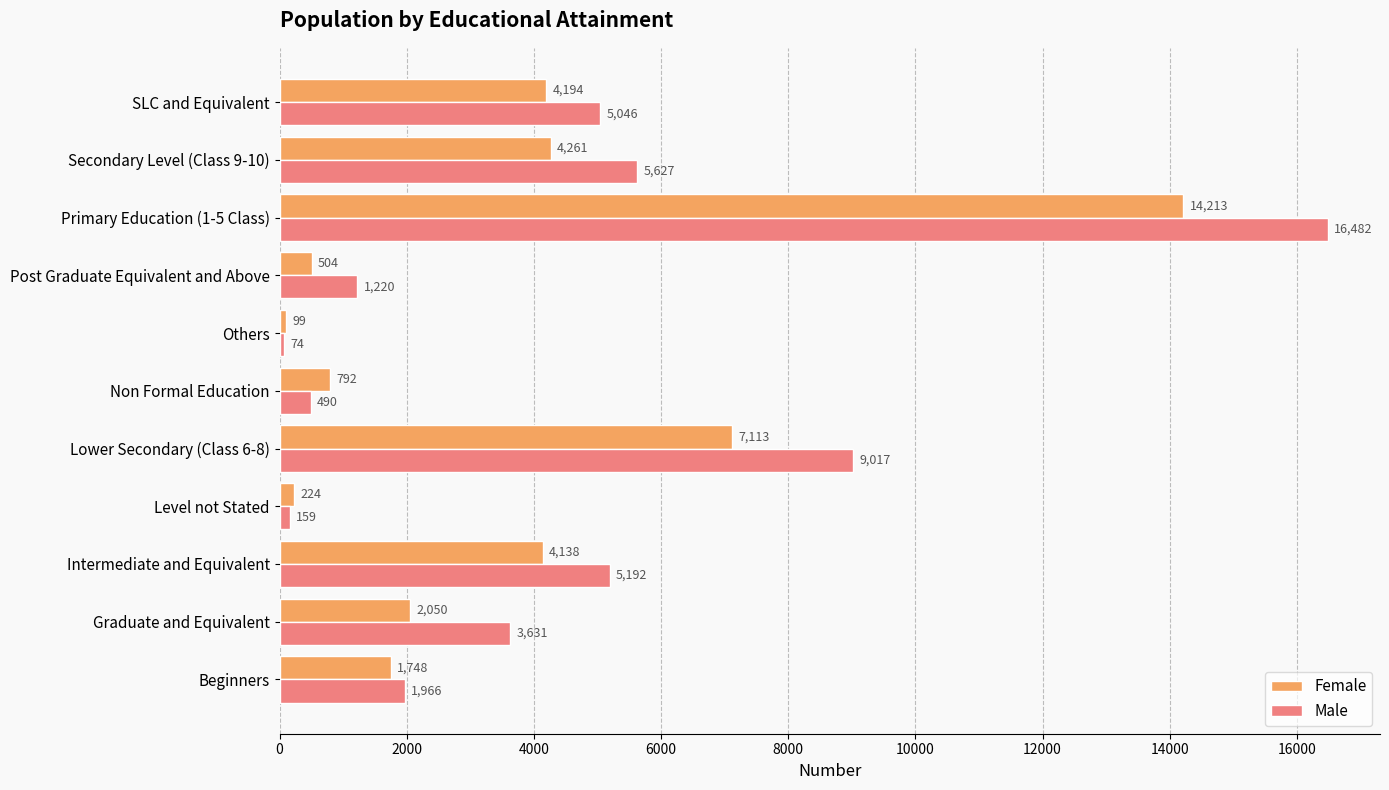

What are all the series names shown in the legend?

Female, Male